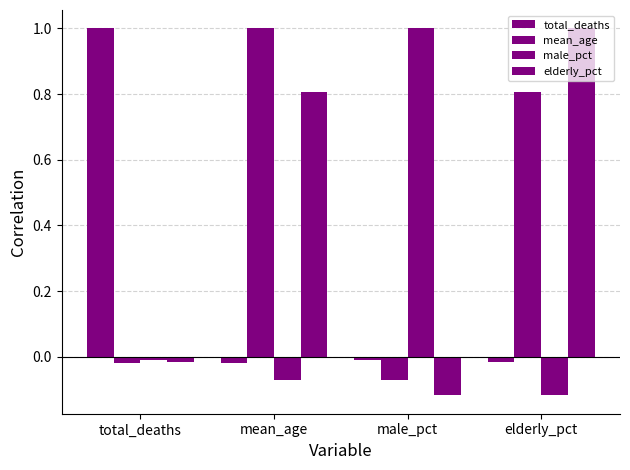

How many groups of bars are there?

4